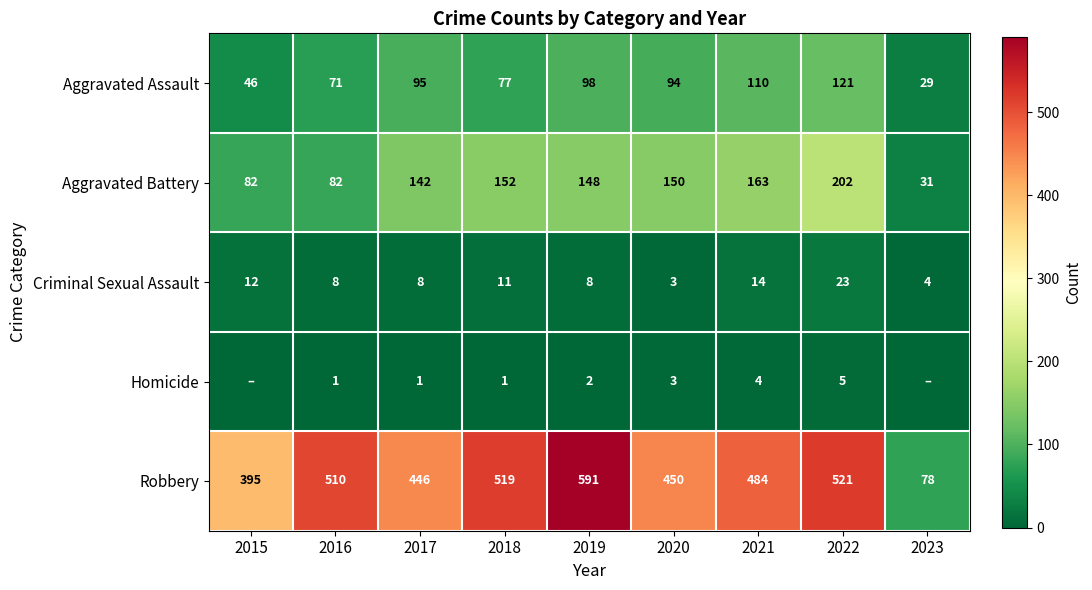

Rank the series at 2019 from highest to lowest value.

Robbery, Aggravated Battery, Aggravated Assault, Criminal Sexual Assault, Homicide